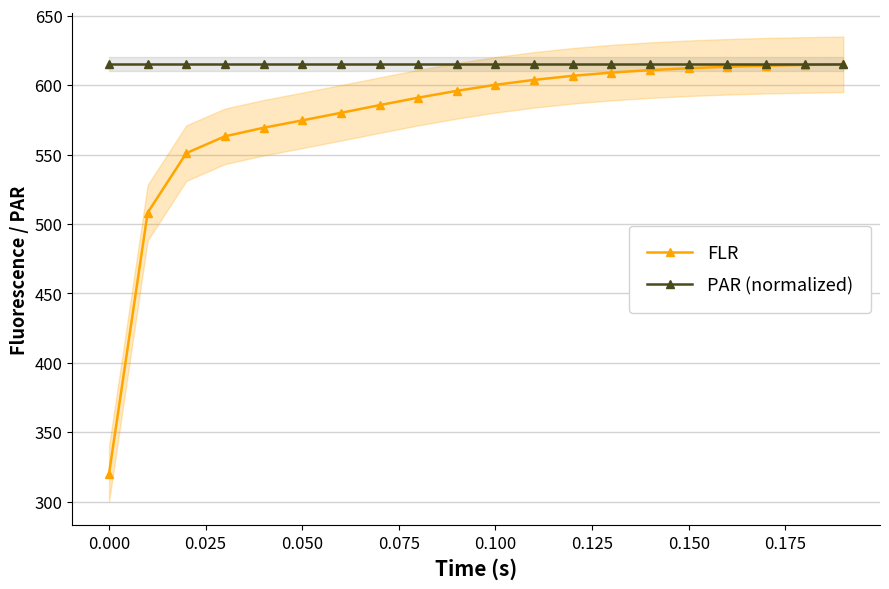

What is the value of the FLR point at the 8th from the left?

585.6